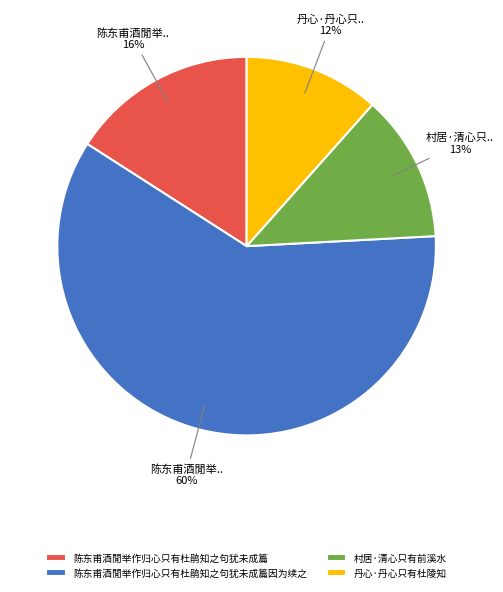

True or false: 陈东甫酒閒举作归心只有杜鹃知之句犹未成篇因为续之 accounts for 71% of the total.

False